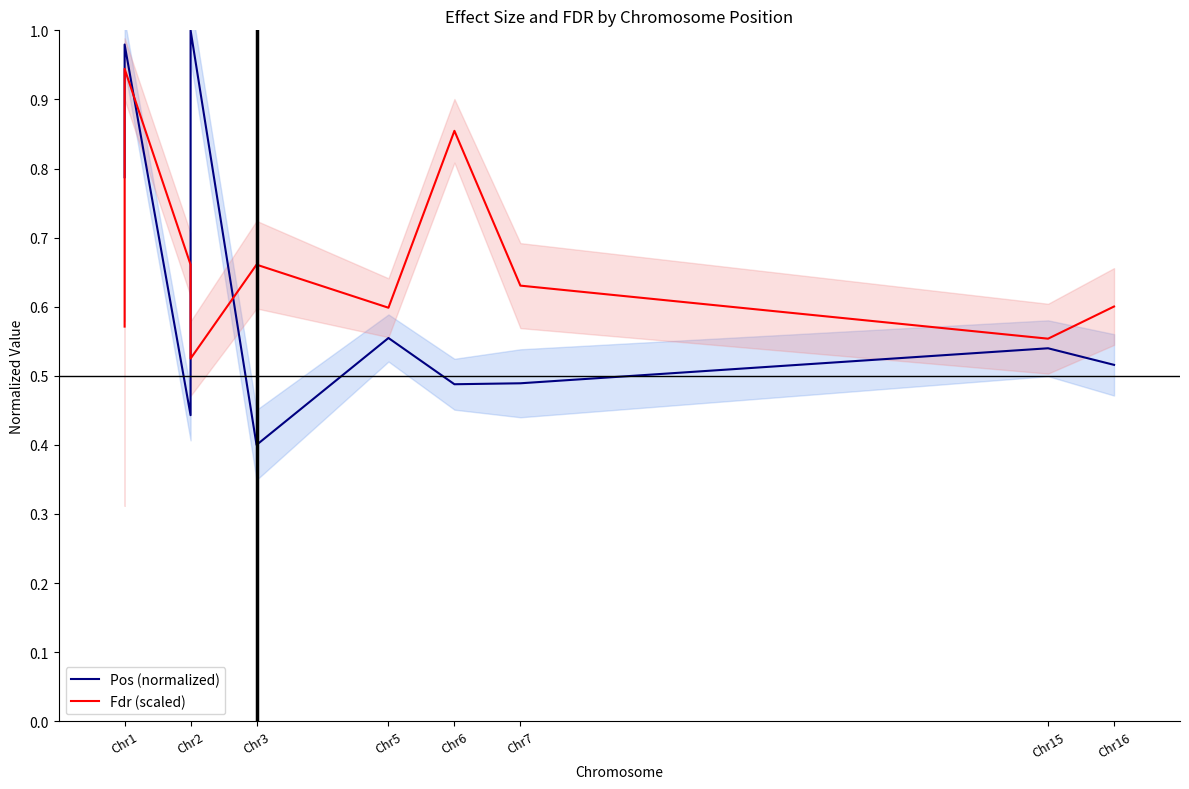

Is it true that Pos (normalized) equals 0.5 at Chr6?

True